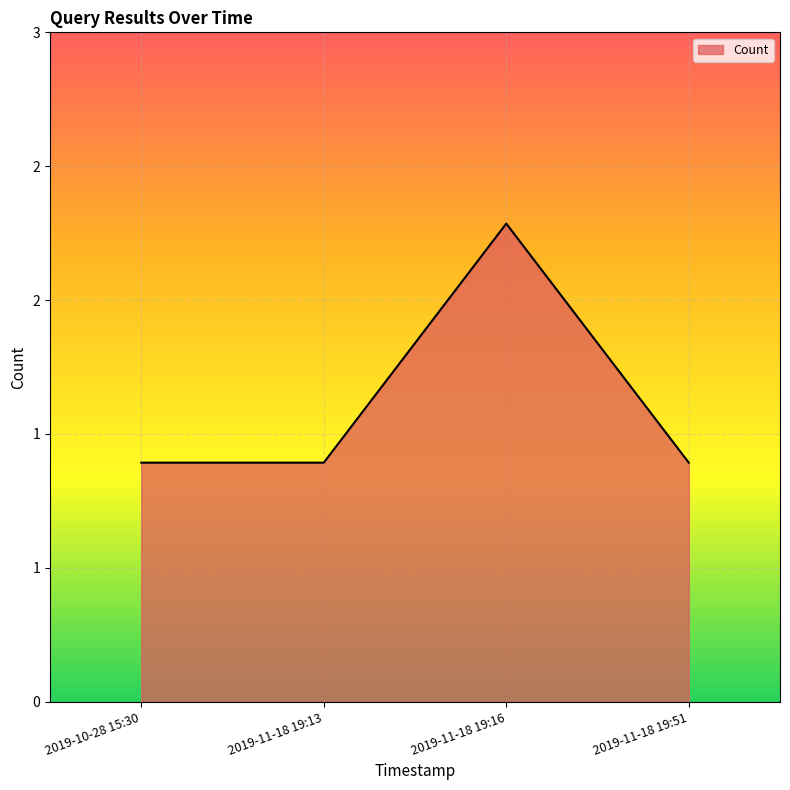

Does the chart display data point markers on the line(s)?

No